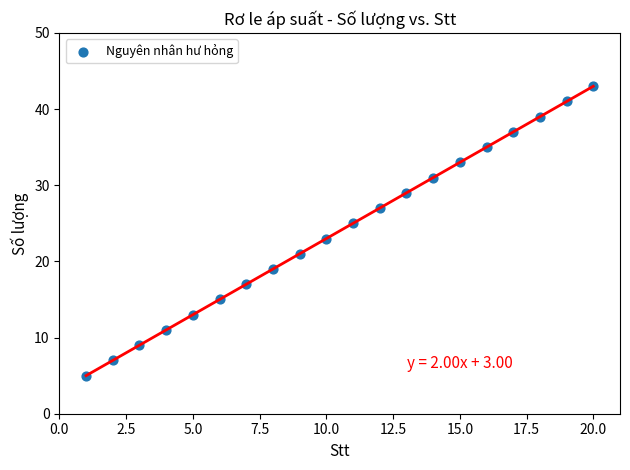

What is the range of X values (max minus min)?

19